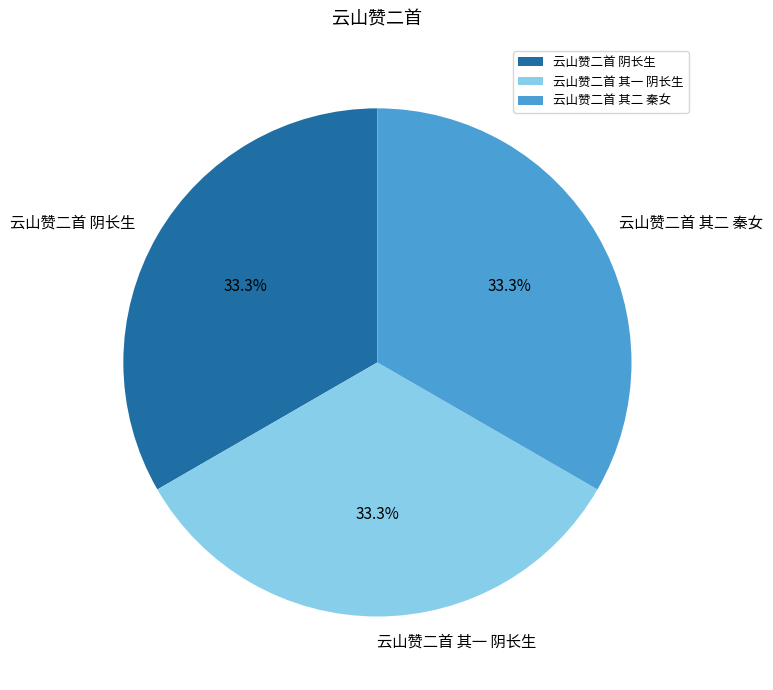

Approximately how many times larger is the value at 云山赞二首 阴长生 compared to 云山赞二首 其二 秦女?

1.0